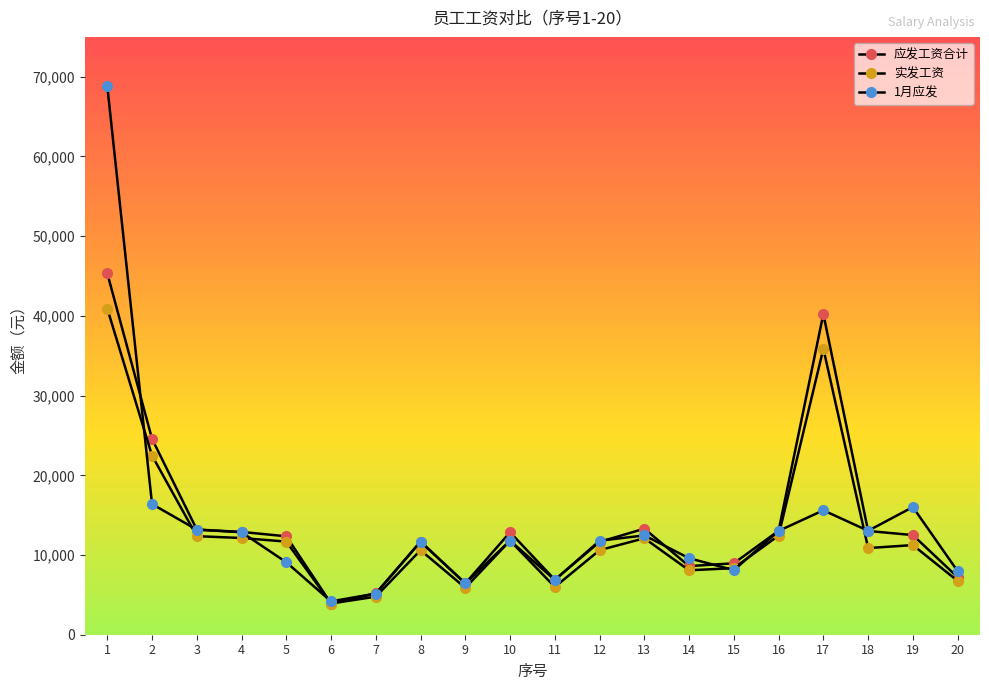

Does the chart have visible grid lines?

No